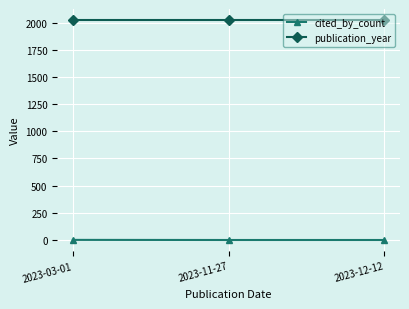

What is the maximum value for publication_year?

2023